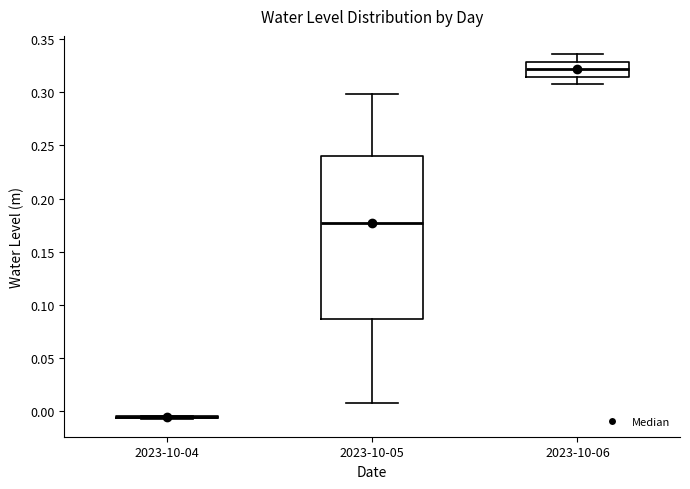

Reading left to right, transcribe this box plot: for each box, give where its median line is, the range the box spans, and where its two whiskers end, as read against the y-axis. The values are not printed on the chart, so give them approximately, as read against the axis.

2023-10-04: box collapsed to a line at -0.005, whiskers -0.005 to -0.005
2023-10-05: median 0.175, box 0.085 to 0.240, whiskers 0.010 to 0.300
2023-10-06: median 0.320, box 0.315 to 0.330, whiskers 0.310 to 0.335